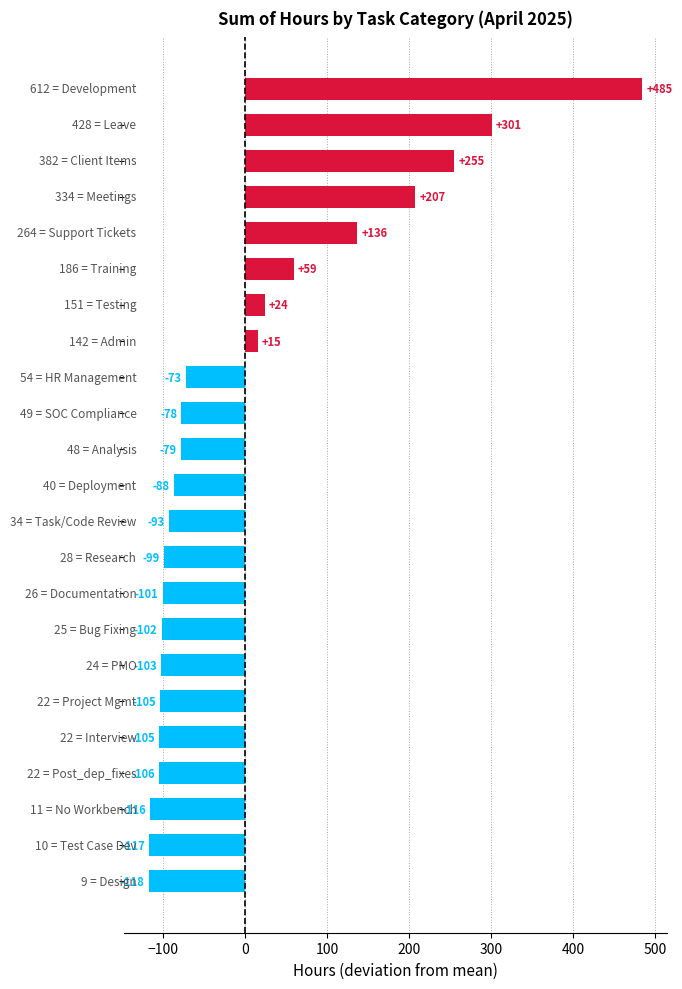

How many data points are above -87?

11